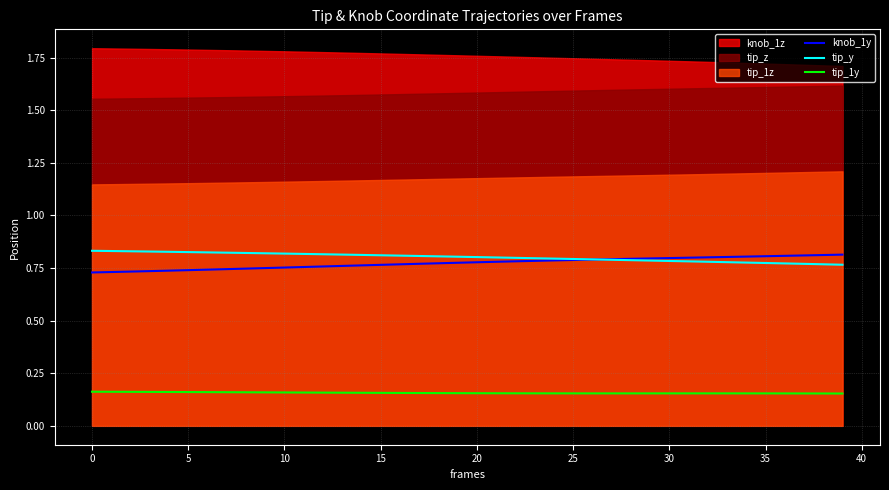

Does the chart display data point markers on the line(s)?

No